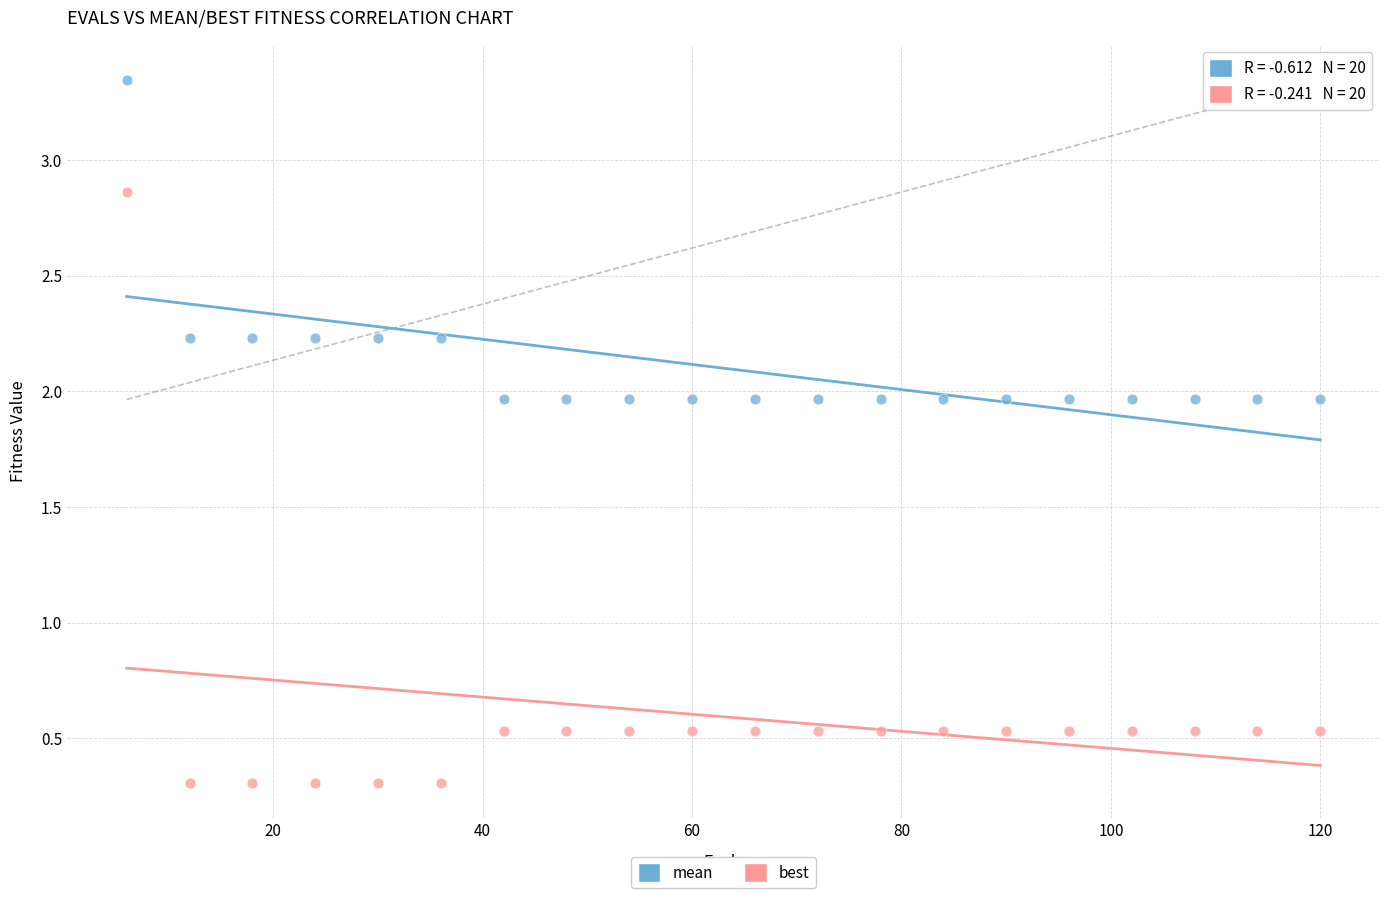

Across all data points, what is the range of Y values (max minus min)?

3.0